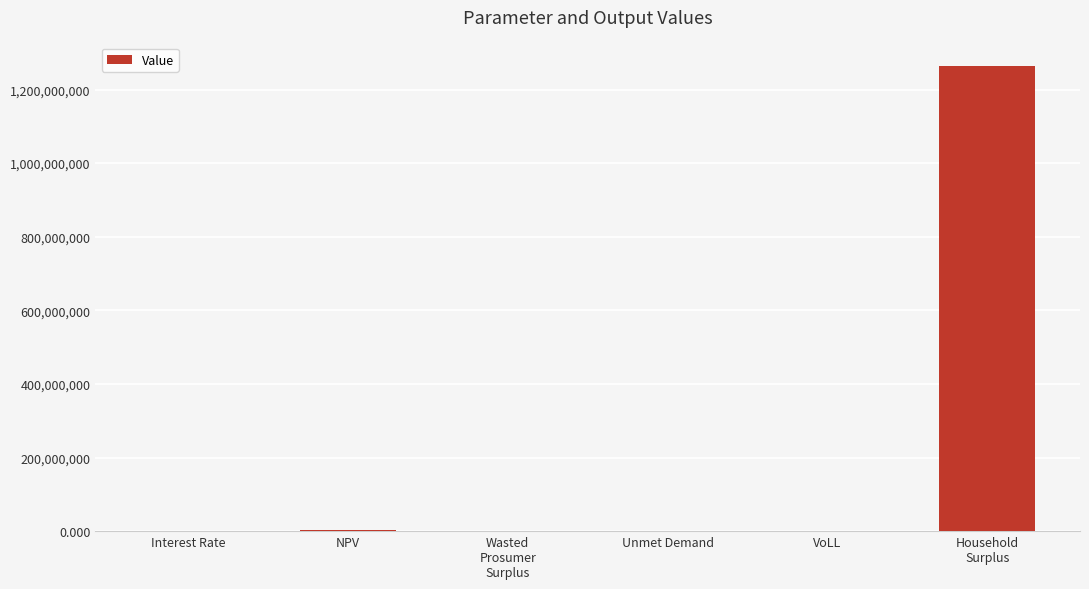

What is the greatest value displayed?

1264668878.3